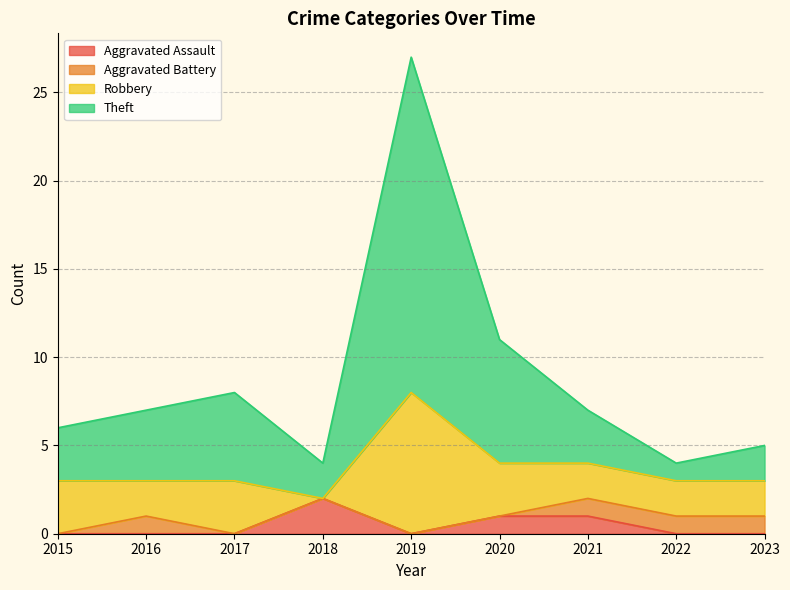

Is it true that Aggravated Assault equals 0 at 2023?

True